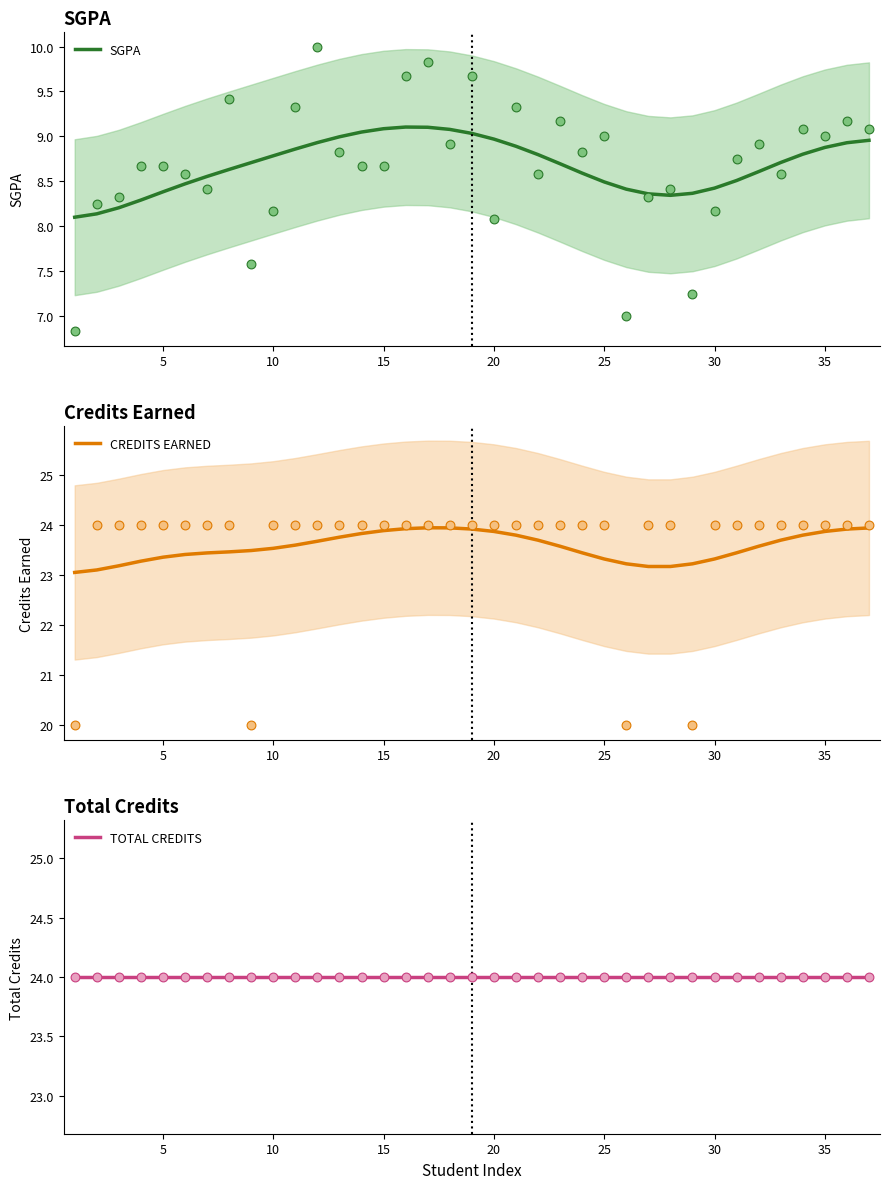

Which series contains the highest Y value?

TOTAL CREDITS